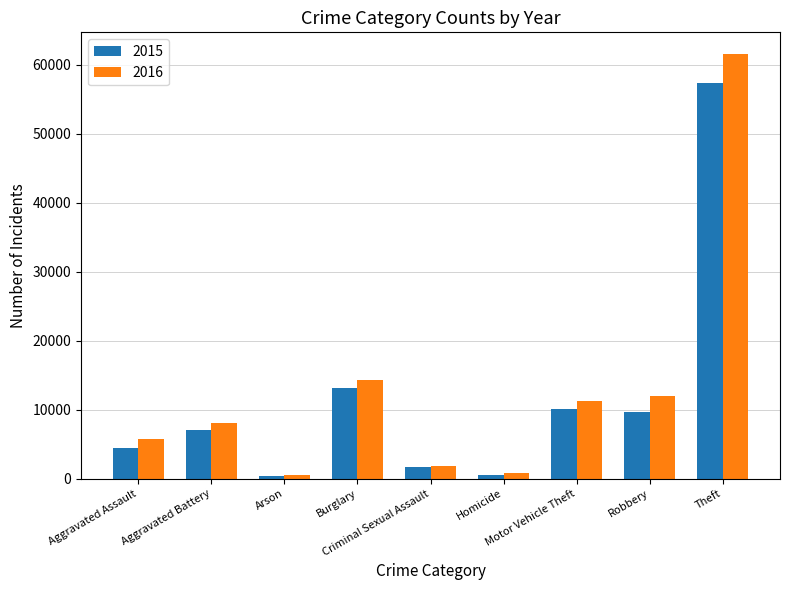

List the series in order of their peak value, lowest first.

2015, 2016